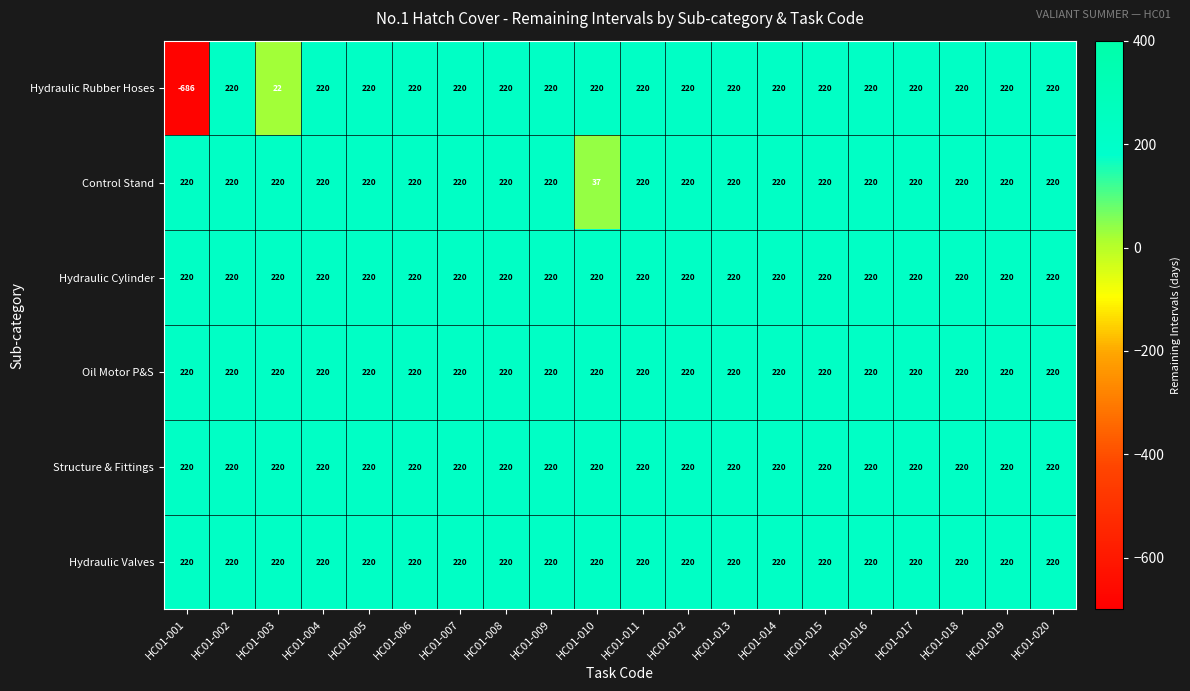

What is the total value across all series at HC01-007?

1320